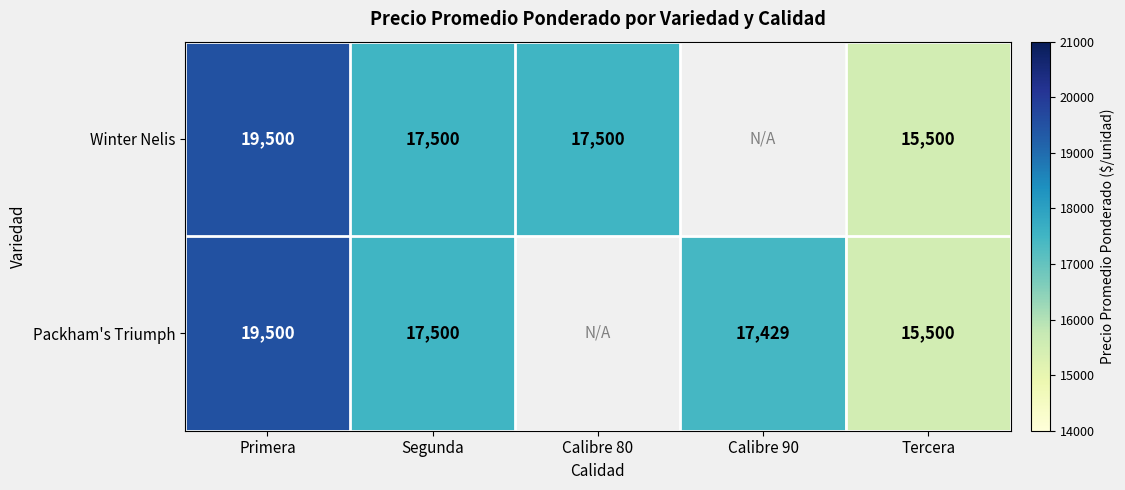

What is the total value across all series at Primera?

39000